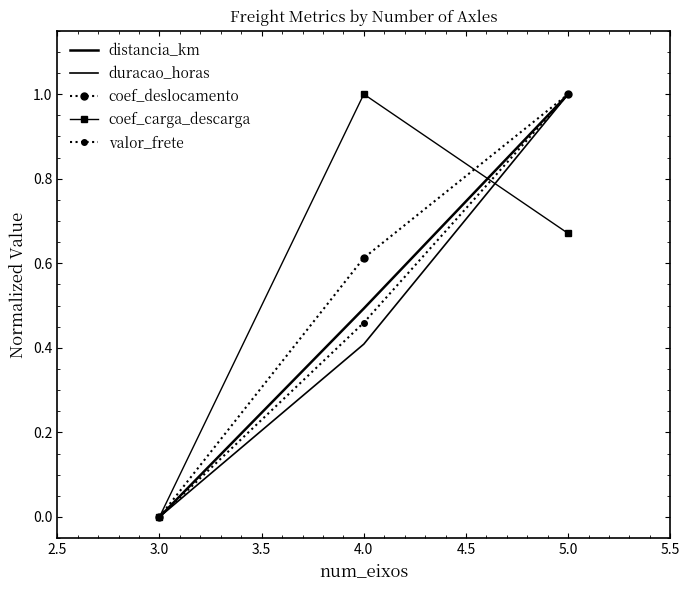

The coef_carga_descarga series shows 1.0 at 4.0. True or false?

True